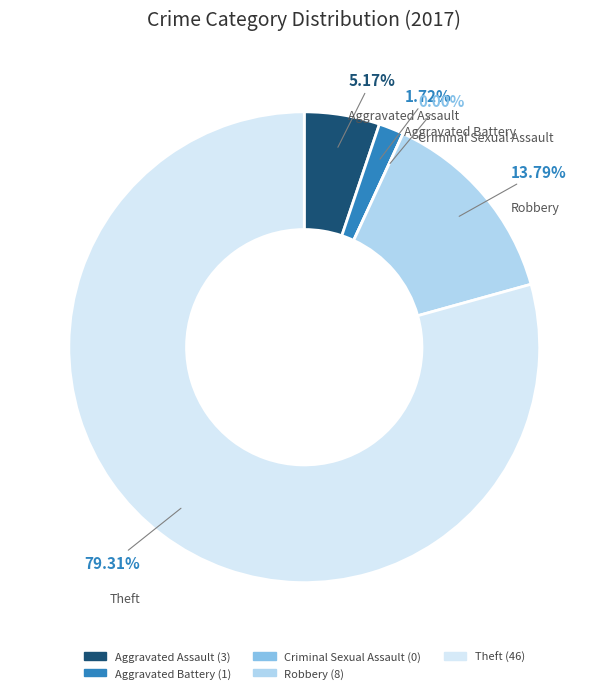

Does Theft represent more than half of the total?

Yes